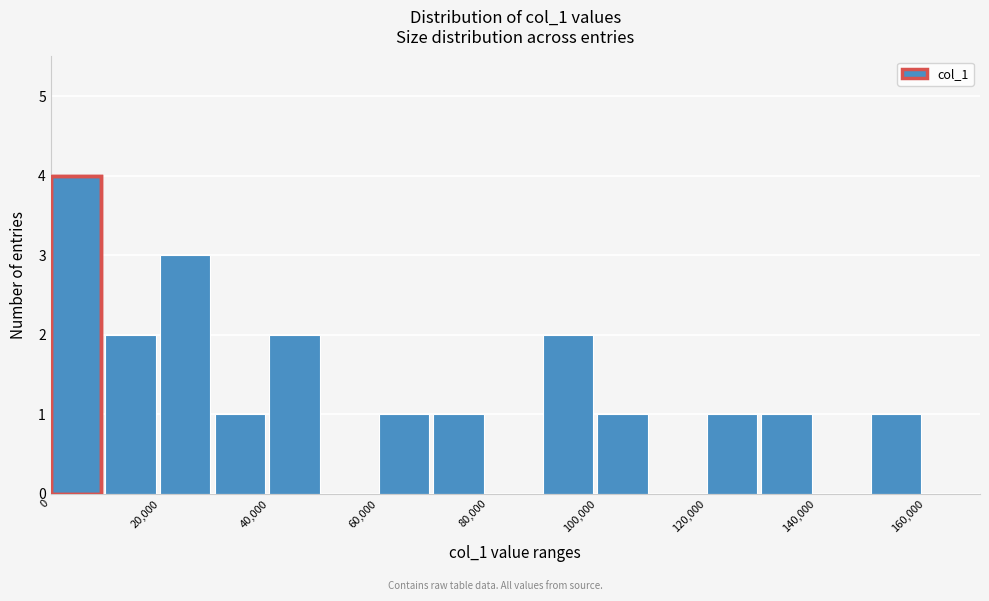

Reading left to right, list every bar in this chart as the range it spans on the x-axis followed by its height. The values are not printed on the chart, so give them approximately, as read against the axis.

0 to 10000: 4
10000 to 20000: 2
20000 to 30000: 3
30000 to 40000: 1
40000 to 50000: 2
50000 to 60000: 0
60000 to 70000: 1
70000 to 80000: 1
80000 to 90000: 0
90000 to 100000: 2
100000 to 110000: 1
110000 to 120000: 0
120000 to 130000: 1
130000 to 140000: 1
140000 to 150000: 0
150000 to 160000: 1
160000 to 170000: 0